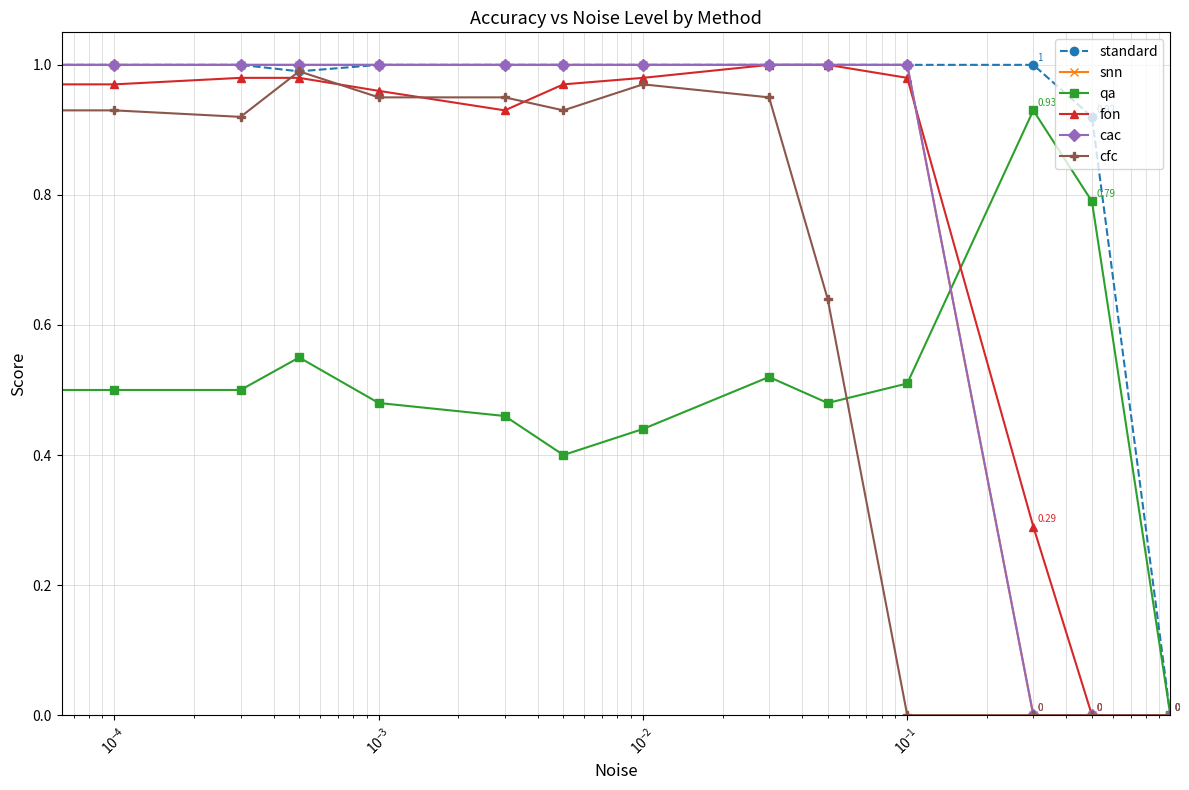

True or false: snn and standard intersect in this chart.

False